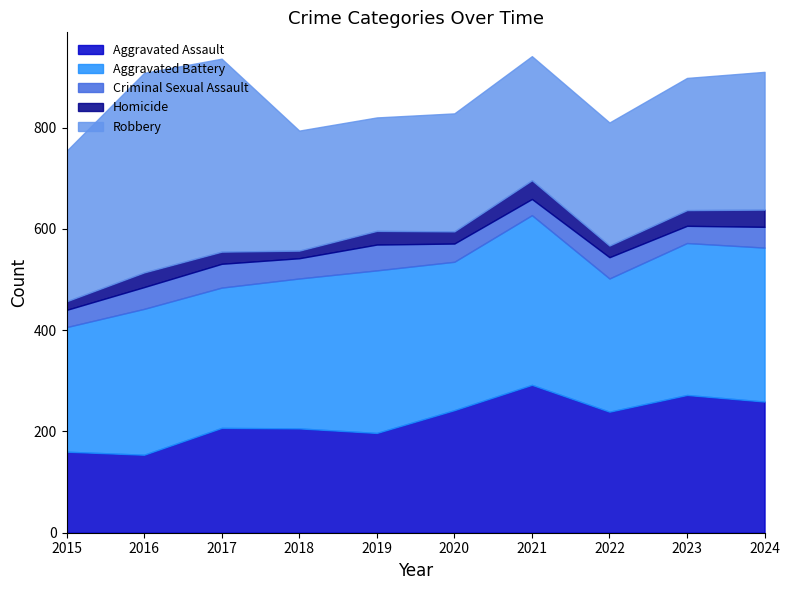

The Aggravated Battery series shows 139 at 2018. True or false?

False